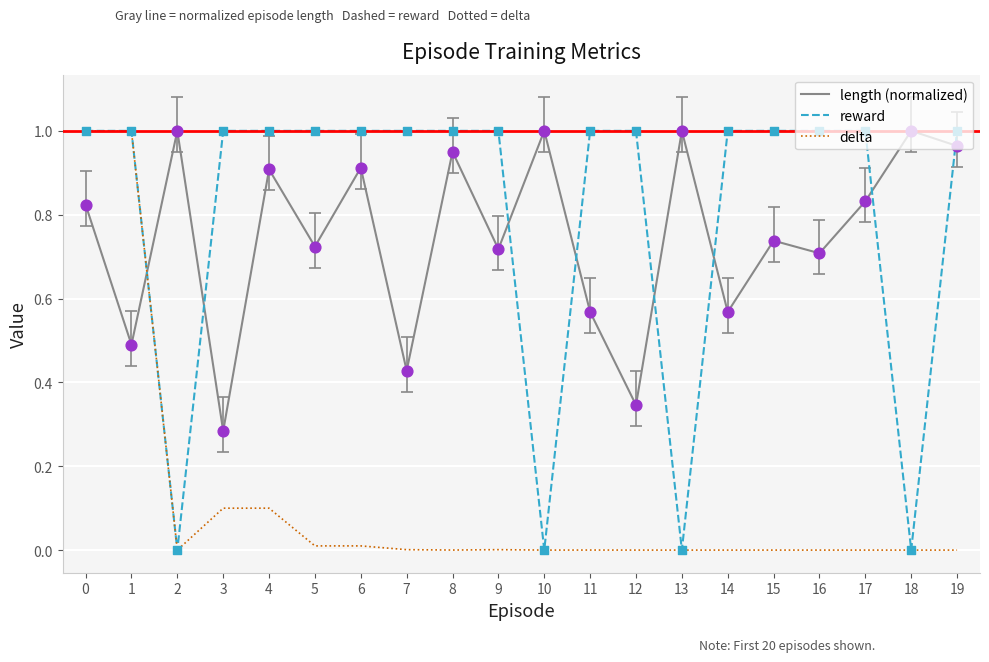

Which series has the largest total across all categories?

reward